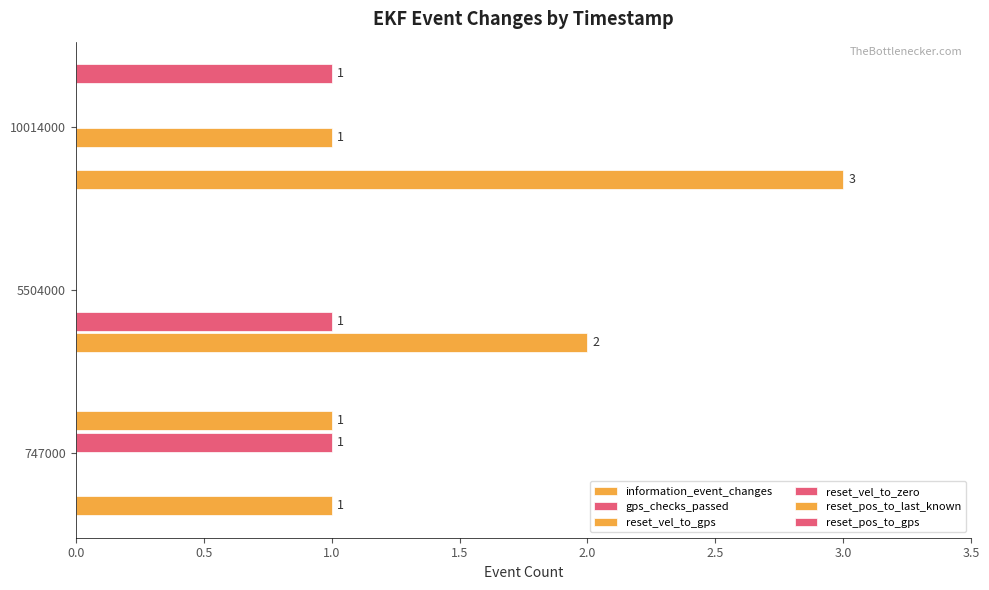

How many categories are shown in the chart?

3